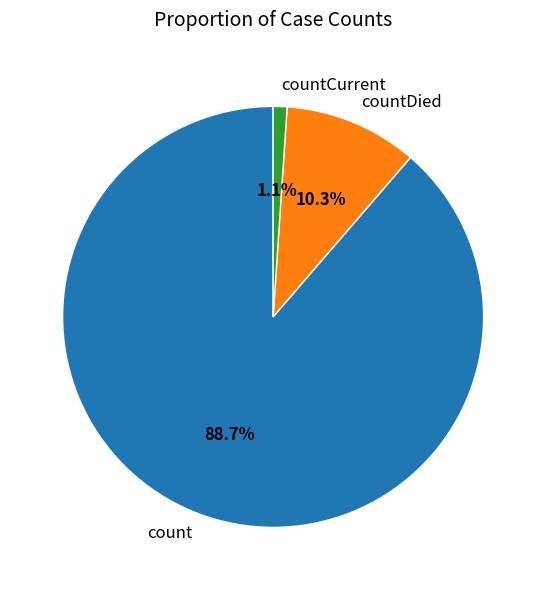

To the nearest percent, what is the average slice percentage?

33%